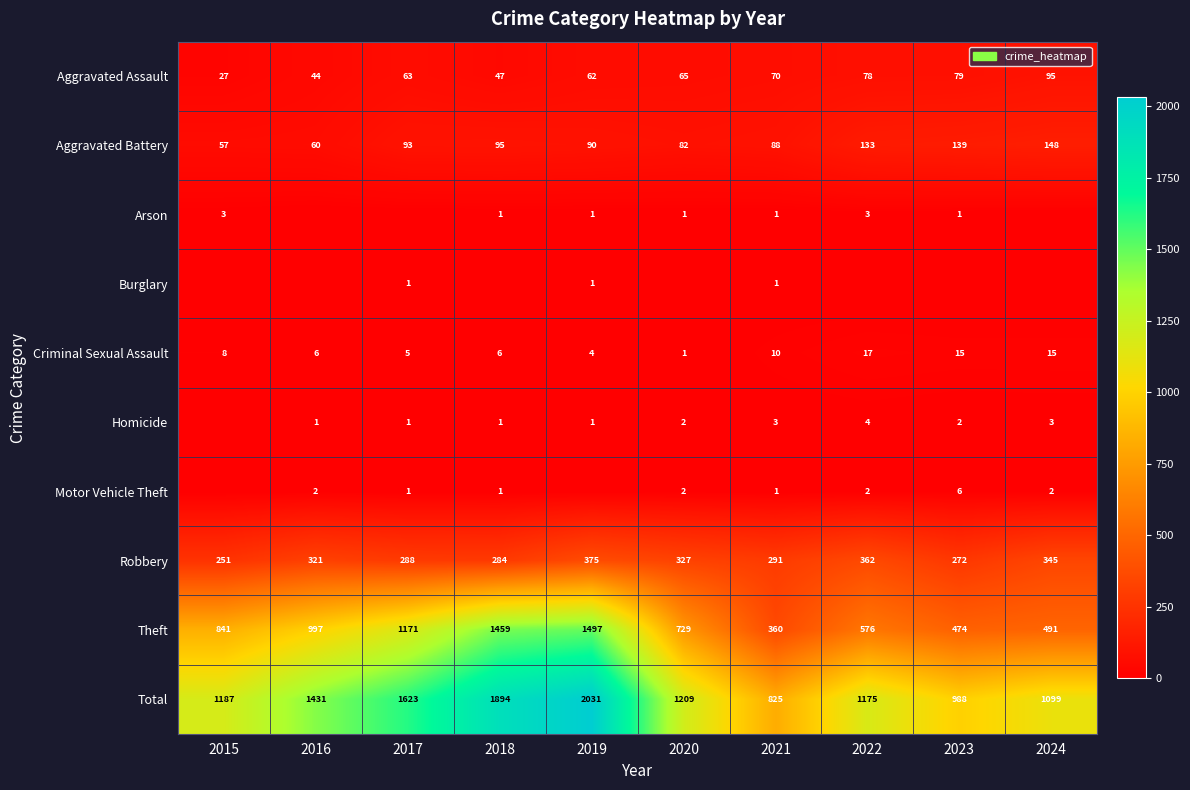

What is the approximate value of Total at 2023?

988